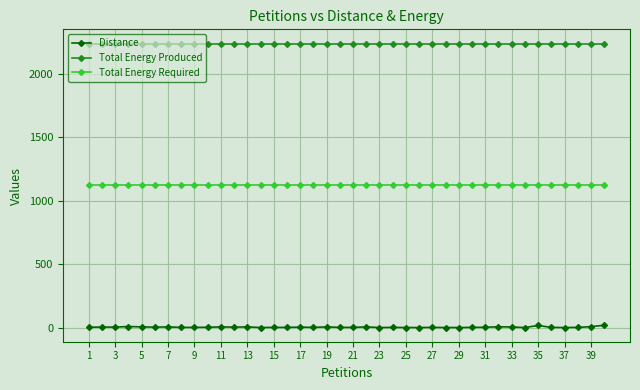

What is the greatest value displayed?

2240